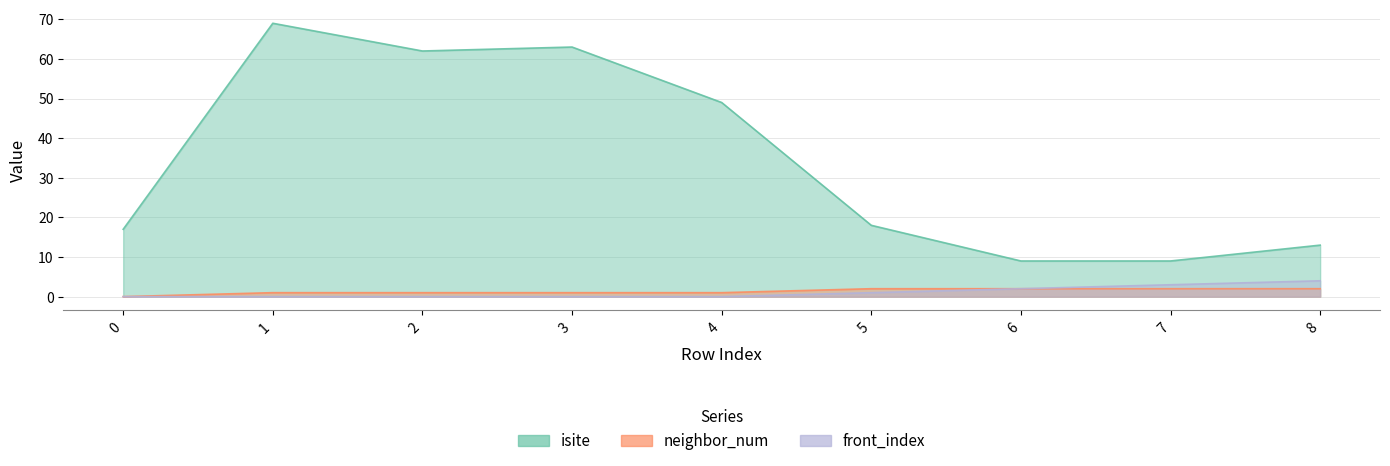

True or false: front_index and isite cross at least once.

False